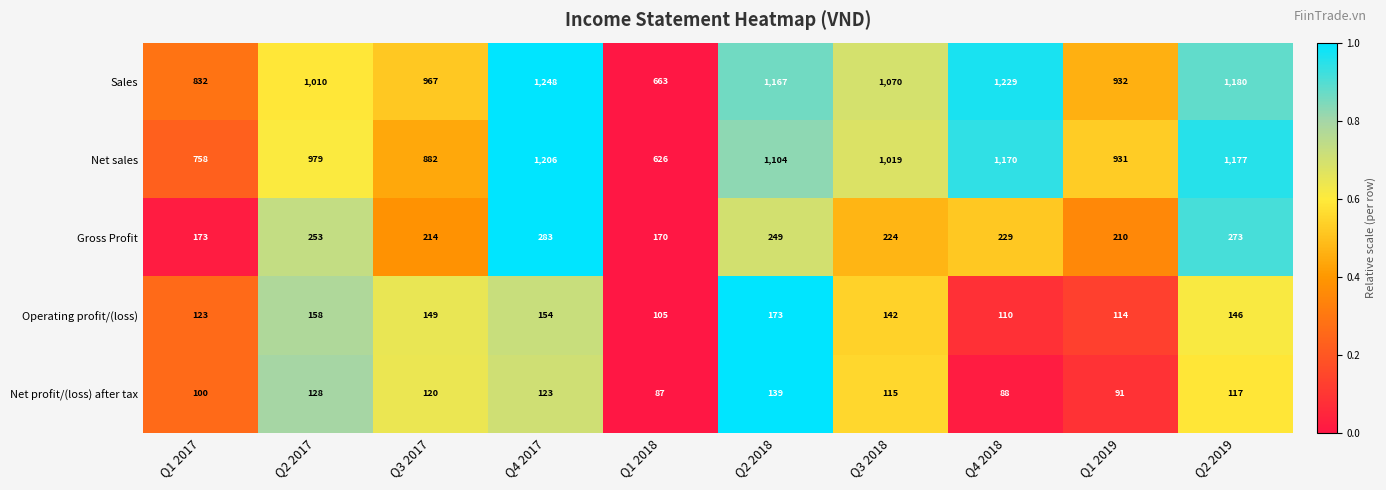

What is the average value of the Sales series?

1030